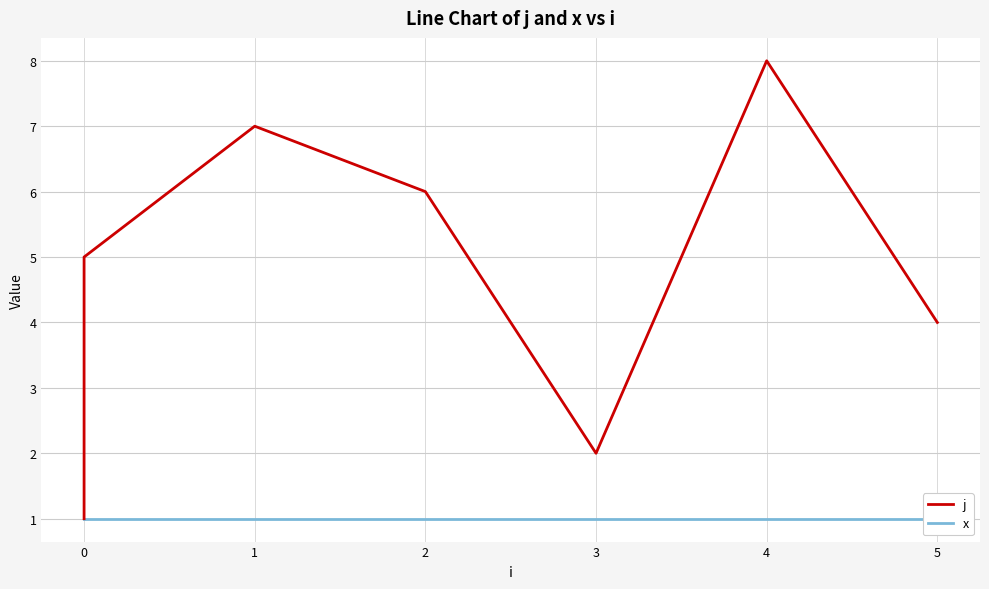

At 4, list the series in order from smallest to largest.

x, j